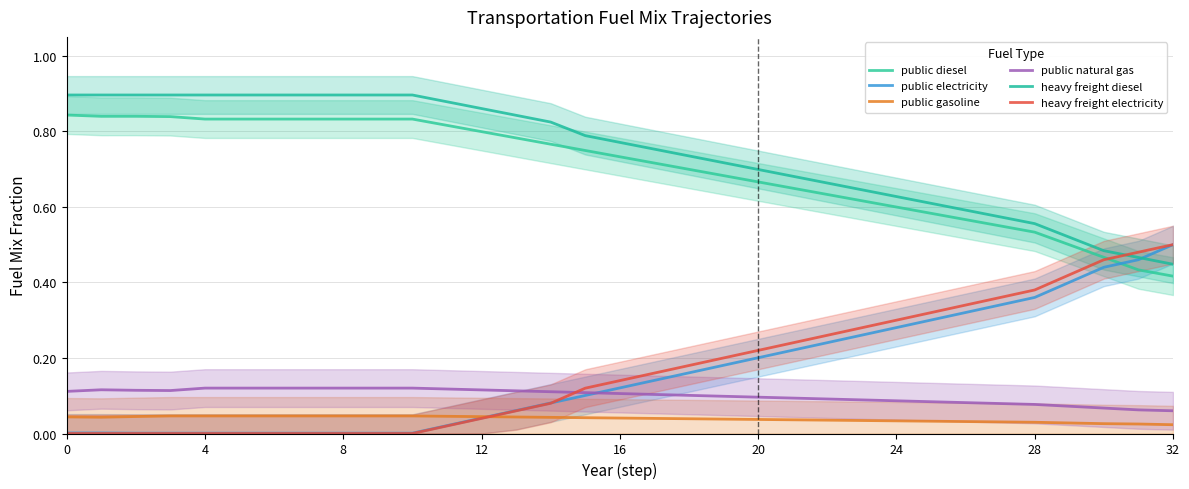

True or false: public gasoline and heavy freight diesel cross at least once.

False